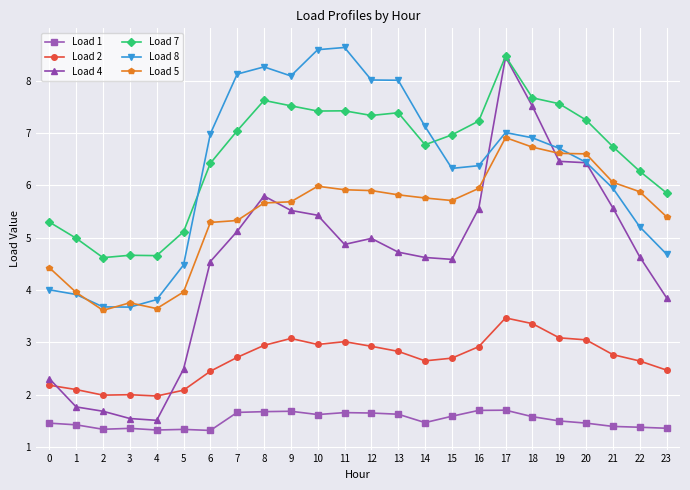

Rank the series at 11 from highest to lowest value.

Load 8, Load 7, Load 5, Load 4, Load 2, Load 1